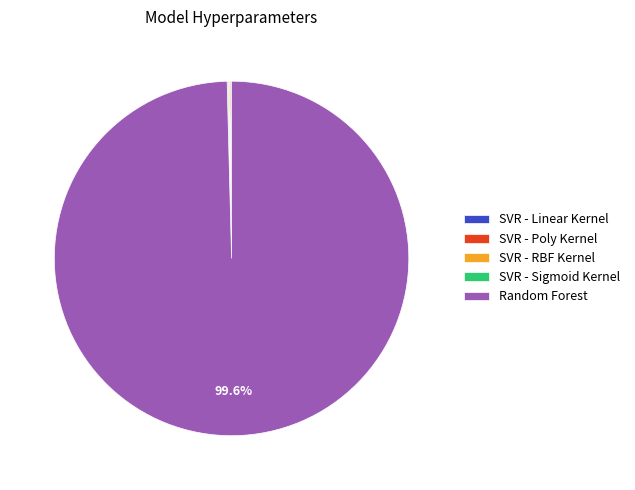

What is the largest slice in the pie chart?

Random Forest